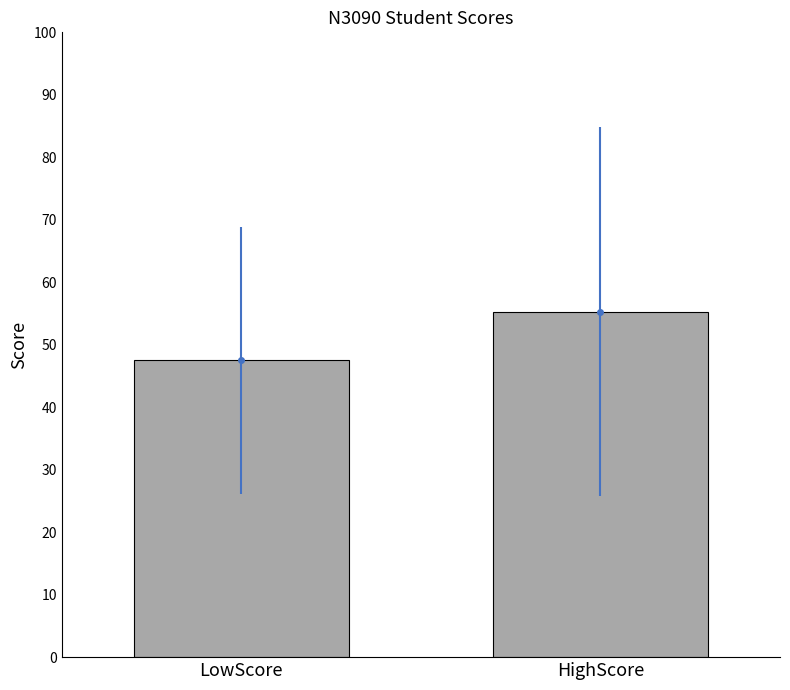

Does the chart contain any negative values?

No